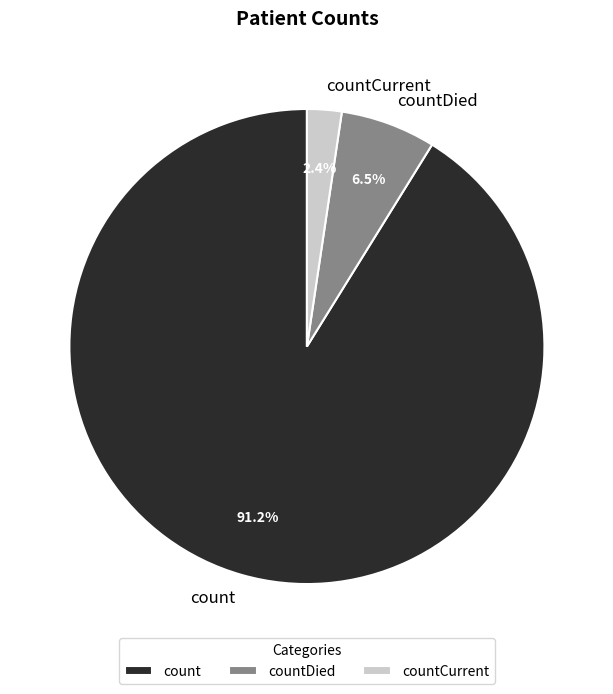

How many slices are in this pie chart?

3